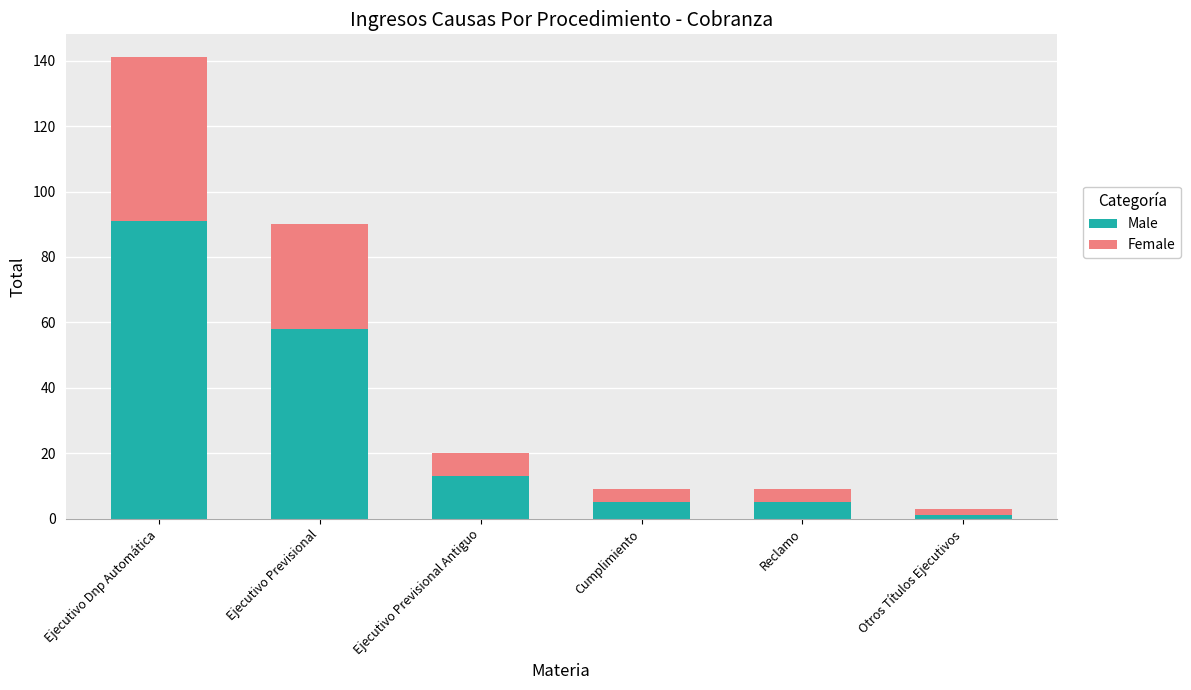

Which category has the lowest value in the Male series?

Otros Títulos Ejecutivos